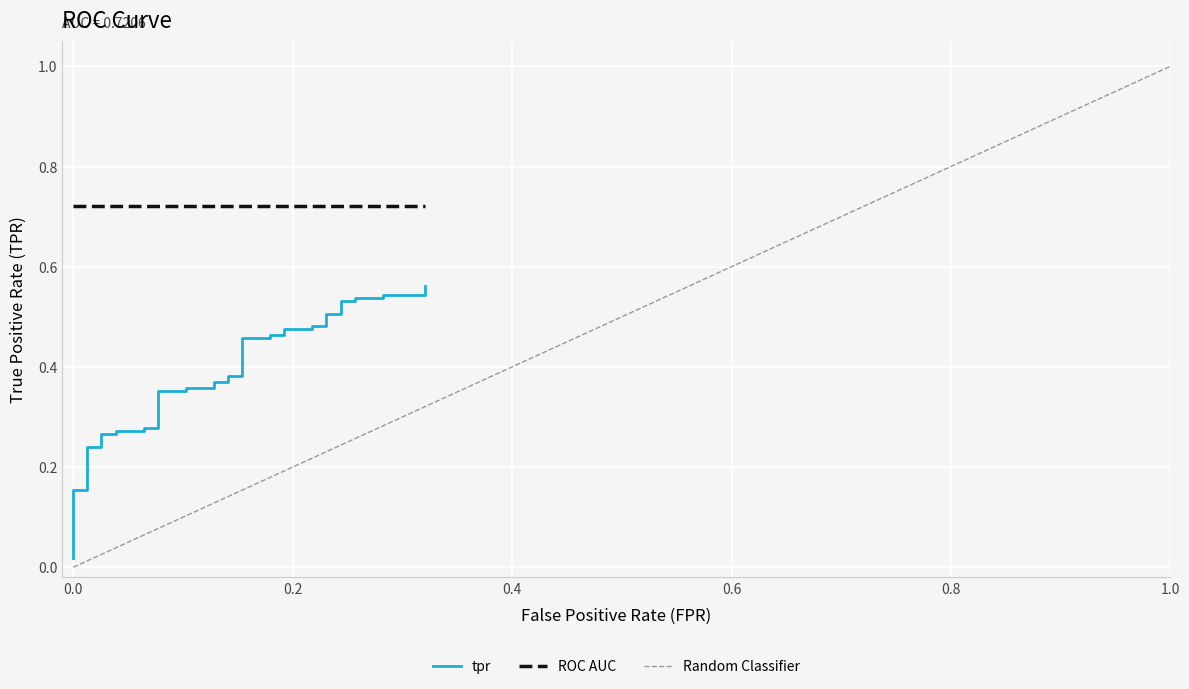

The value at 0.0 is 0.0. True or false?

False